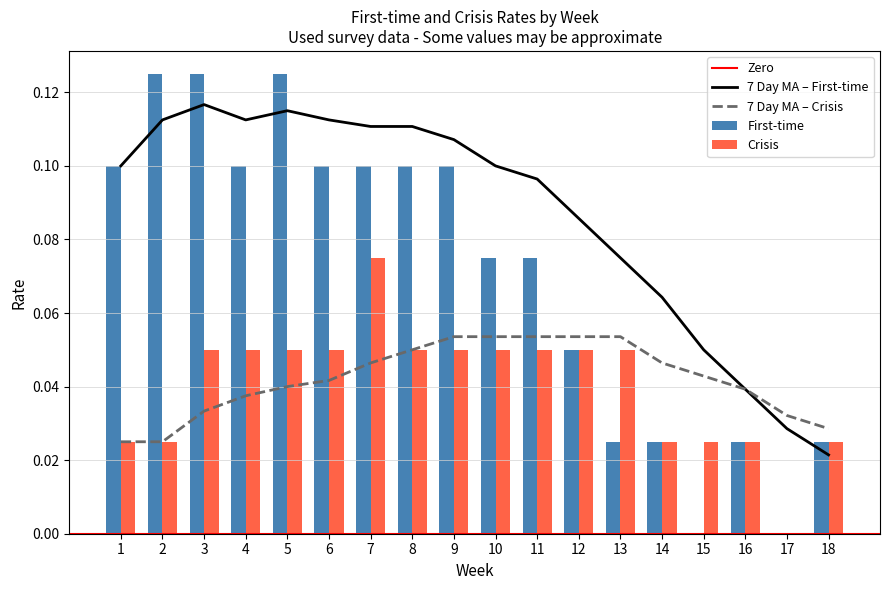

How many bars are there in each group?

2